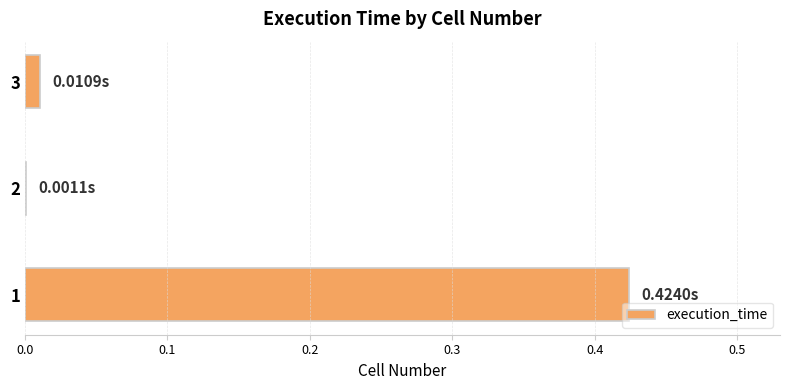

How many data points does each series have?

3